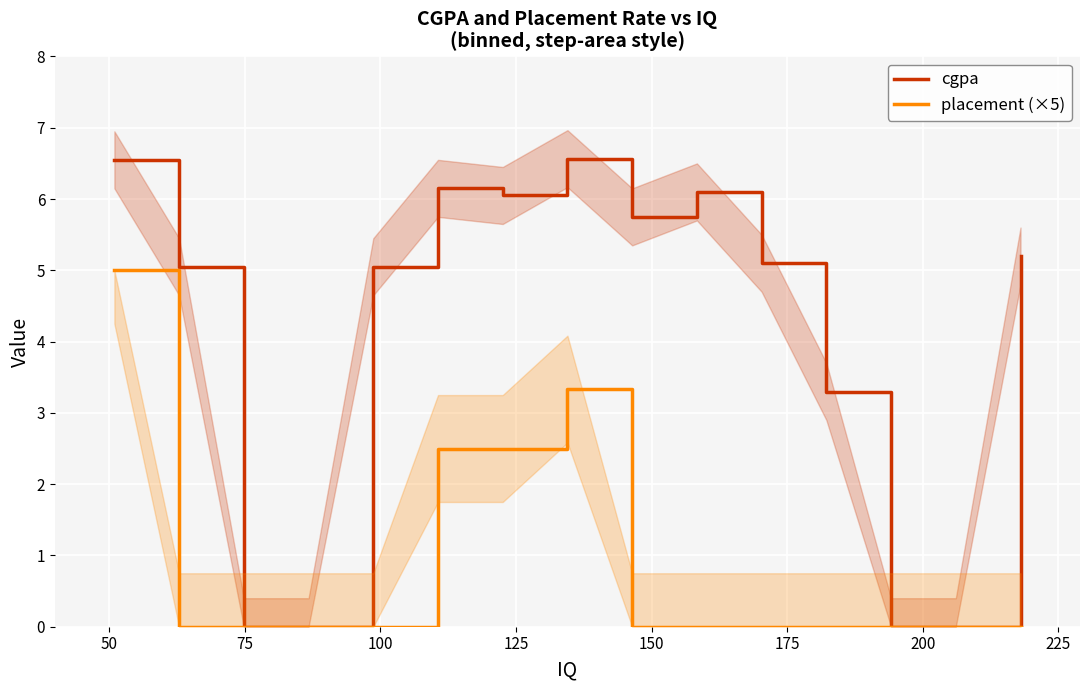

What is the sum of all cgpa values?

60.9